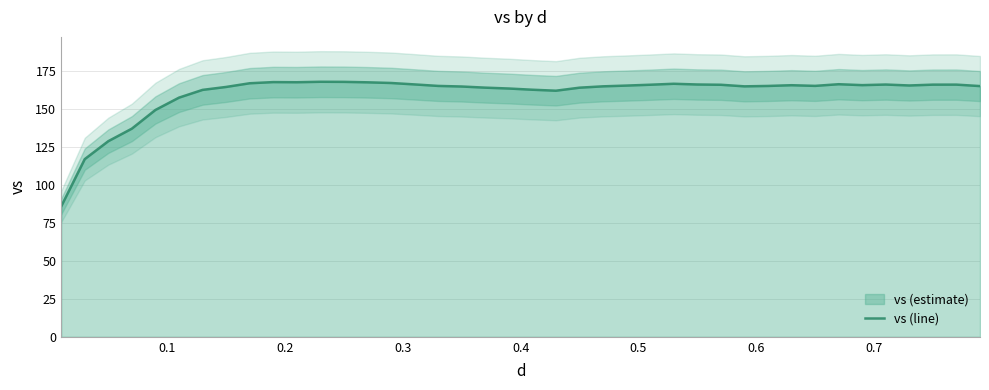

Does the chart have visible grid lines?

Yes